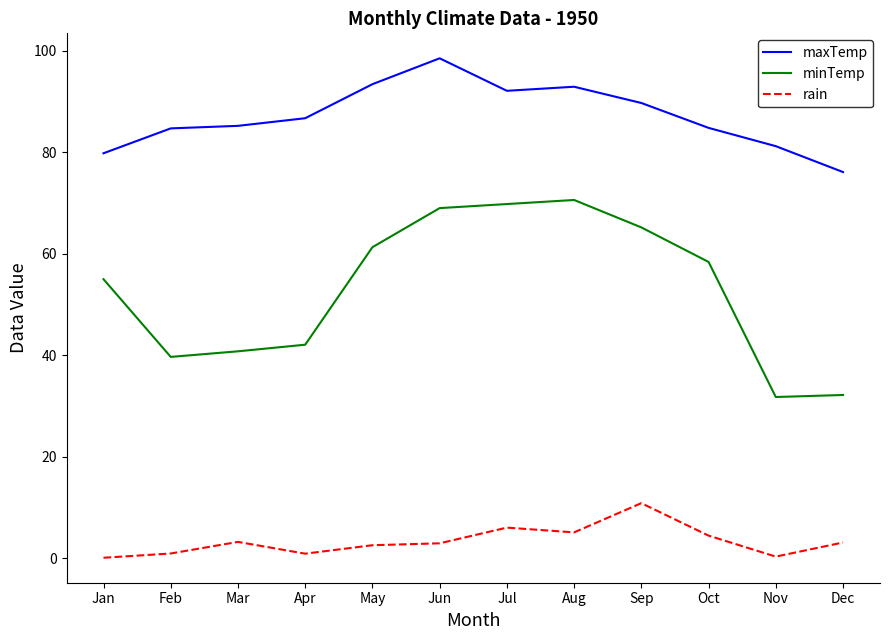

At Nov, list the series in order from smallest to largest.

rain, minTemp, maxTemp